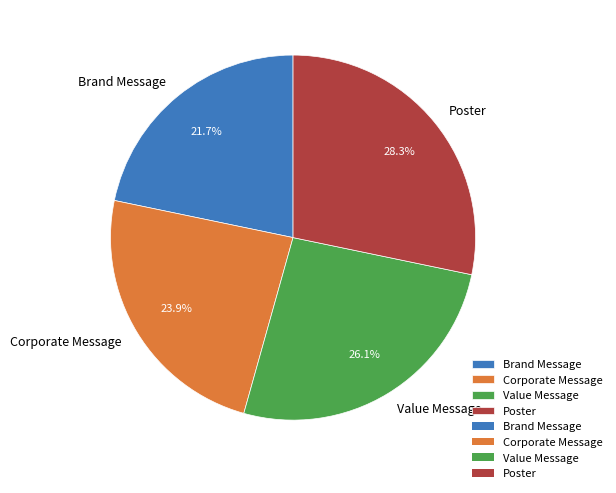

Is the sum of Corporate Message and Poster greater than half?

Yes